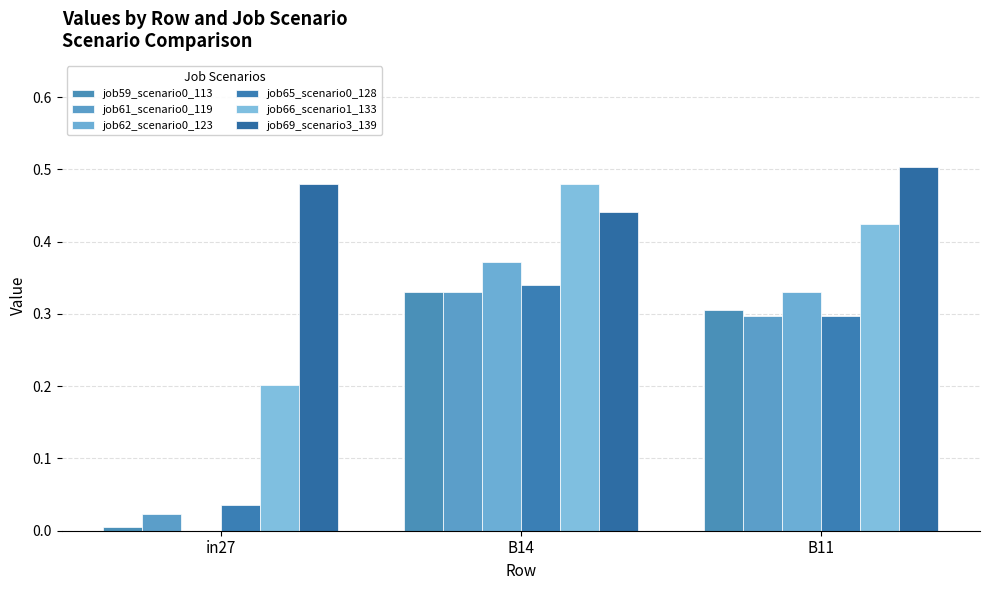

The value of job65_scenario0_128 at B14 is 0.5. True or false?

False